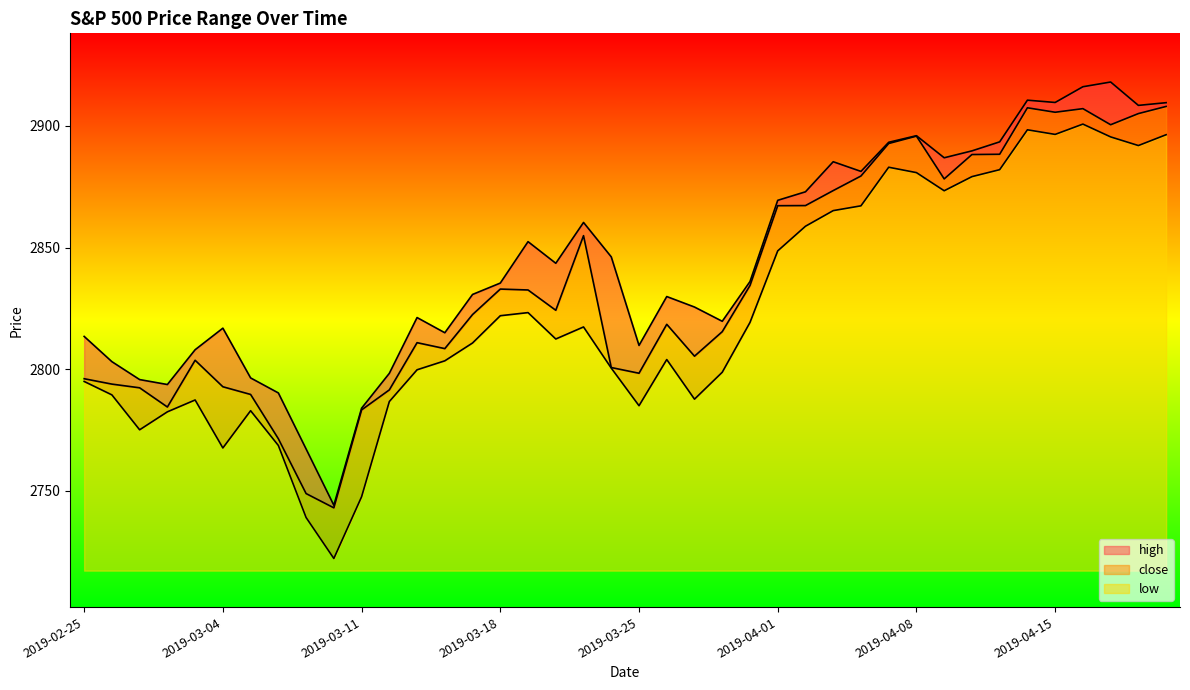

What is the difference between the highest and lowest values at 2019-04-05?

10.2